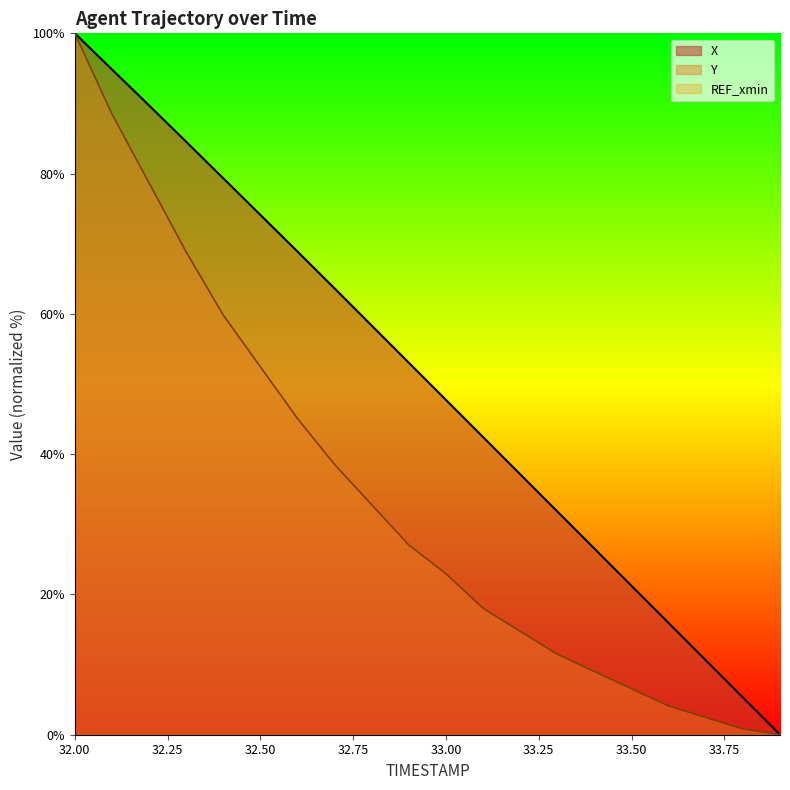

Is the value of Y at 33.6 greater than the value of X at 33.6?

No